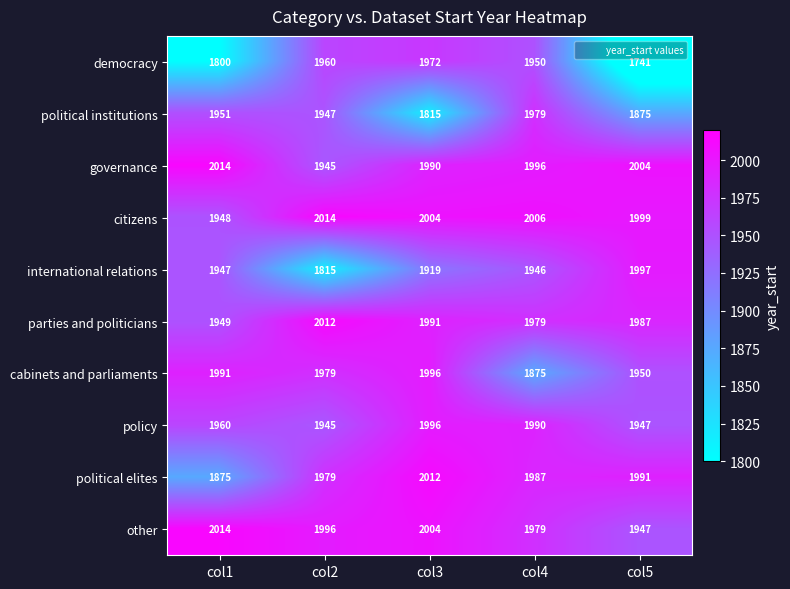

What is the difference between the highest and lowest values at col4?

131